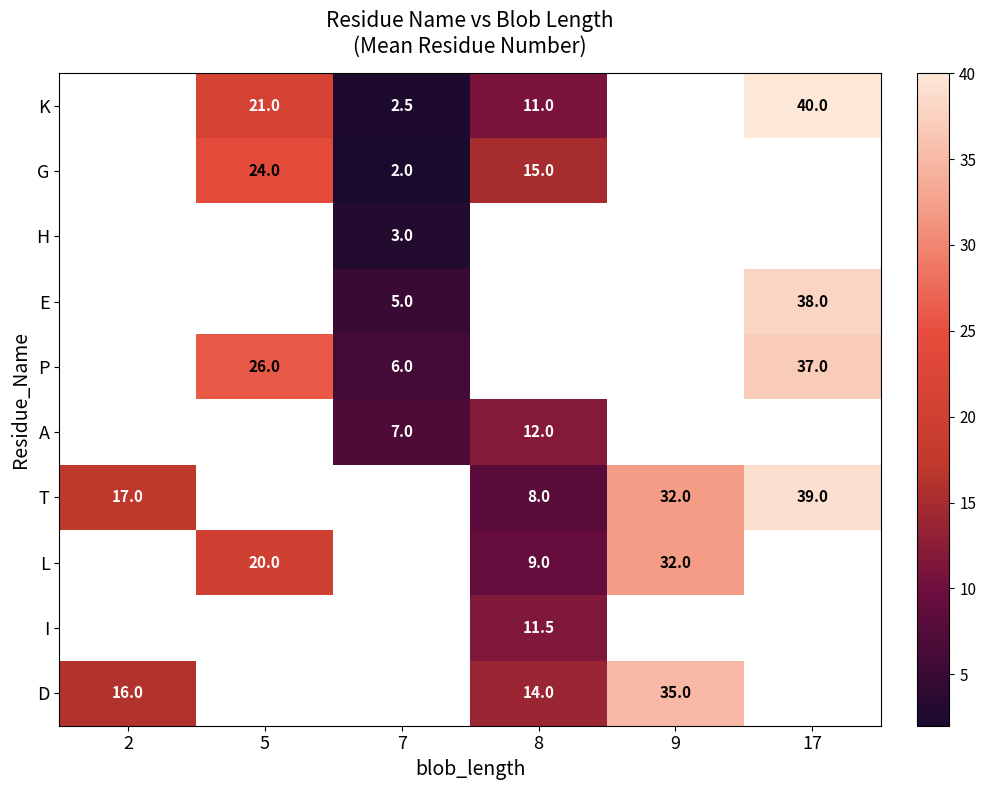

Between 8 and 9, which is larger?

9